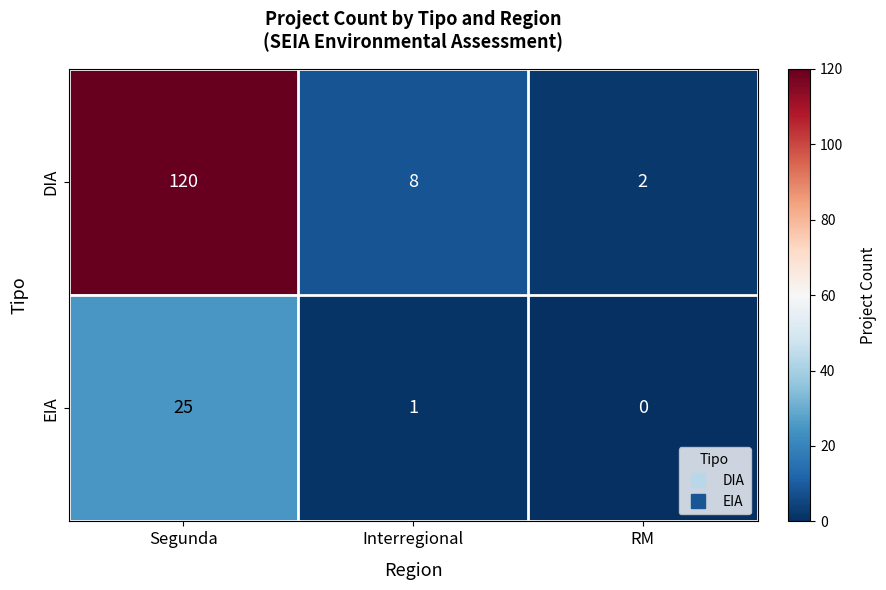

At which category is the sum across all series the highest?

Segunda